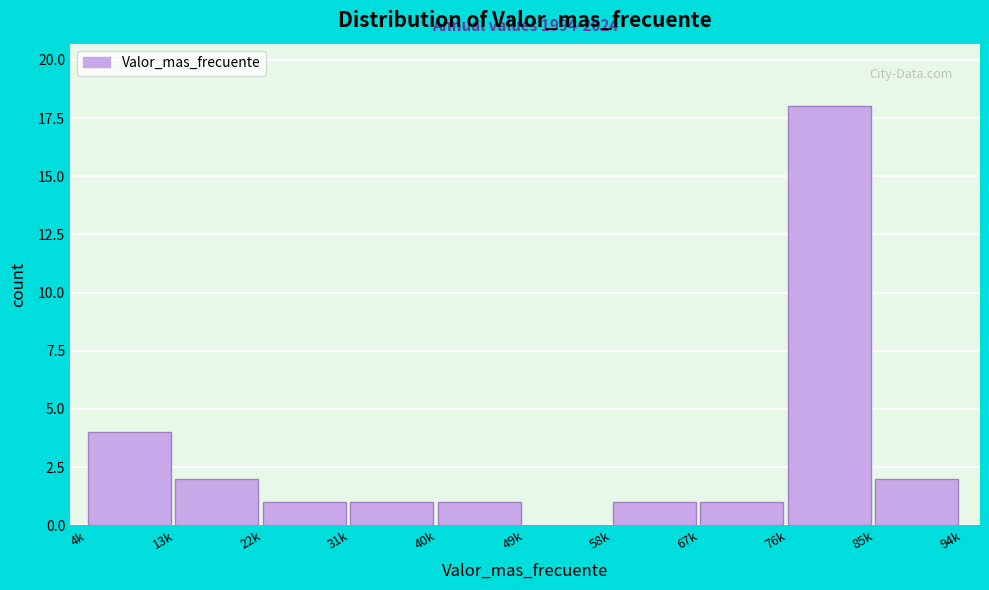

Reading left to right, what are all the values shown in this chart?

4k=4	13k=2	22k=1	31k=1	40k=1	49k=0	58k=1	67k=1	76k=18	85k=2